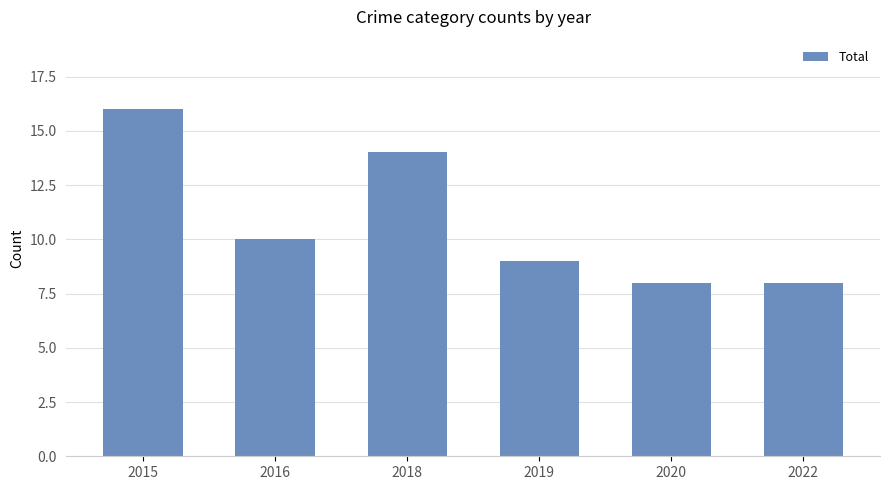

Read the value at 2015.

16